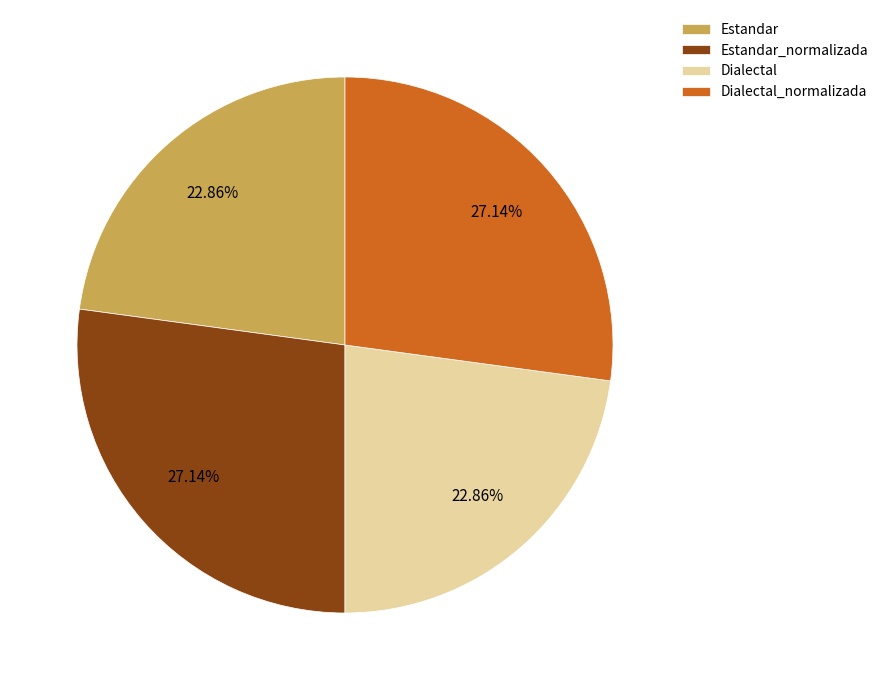

To the nearest percent, what percentage of the pie is Estandar_normalizada?

27%